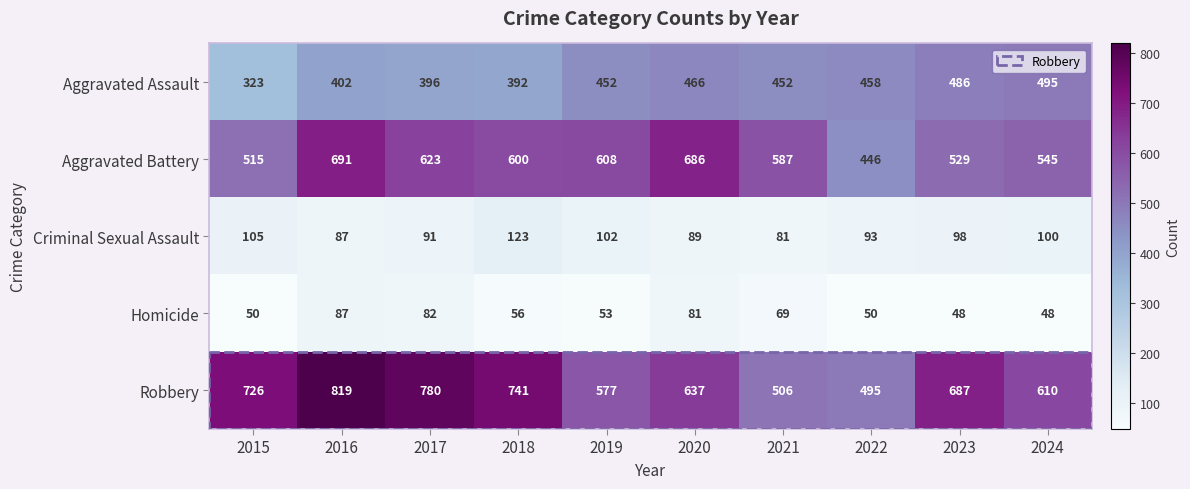

Is it true that Criminal Sexual Assault equals 81 at 2021?

True